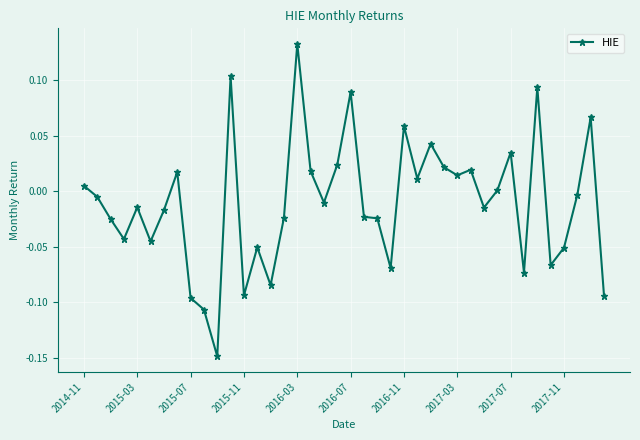

True or false: there are more than 2 points higher than both neighbors.

True